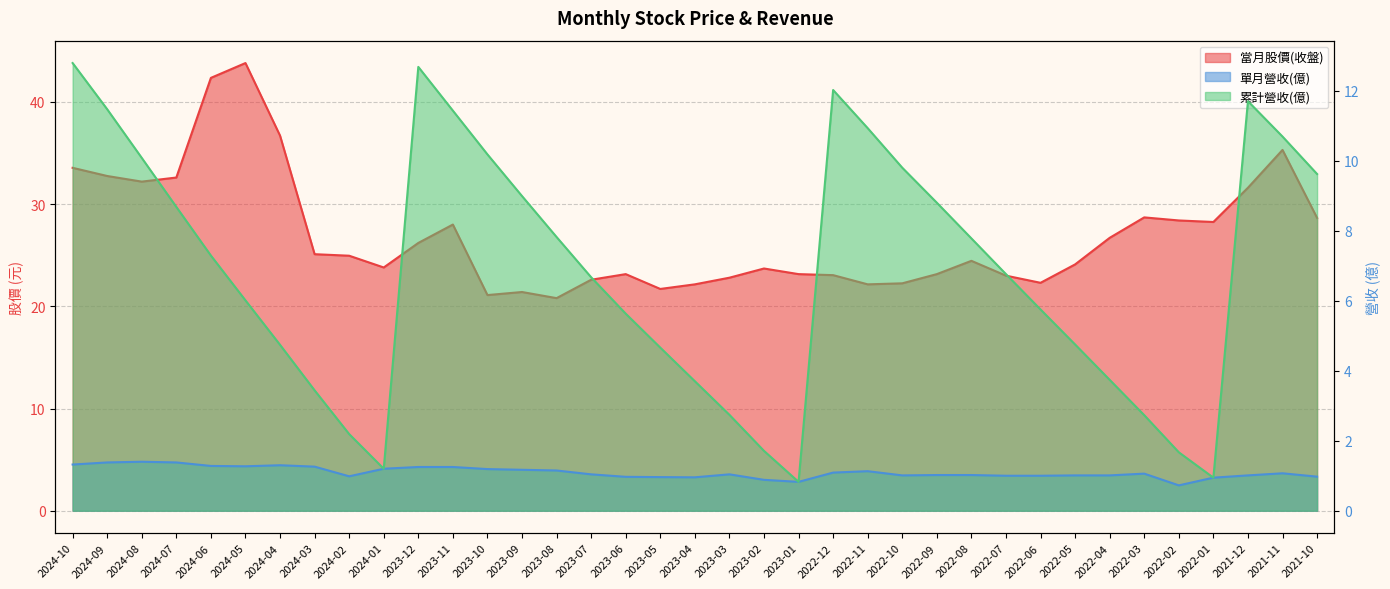

Which series changed the most between 2023-09 and 2022-01?

累計營收(億)